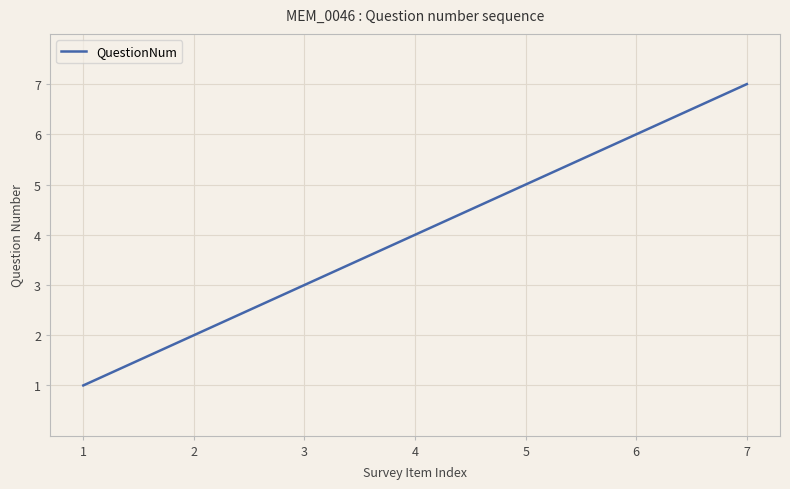

What is the average value?

4.0